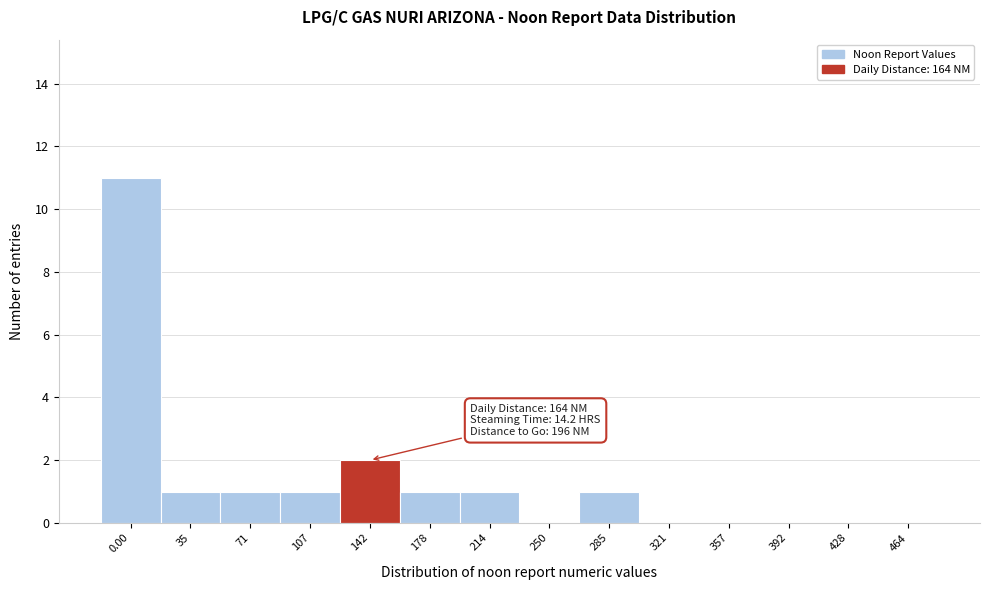

Reading right to left, what are all the values shown in this chart?

464=0	428=0	392=0	357=0	321=0	285=1	250=0	214=1	178=1	142=2	107=1	71=1	35=1	0.00=11